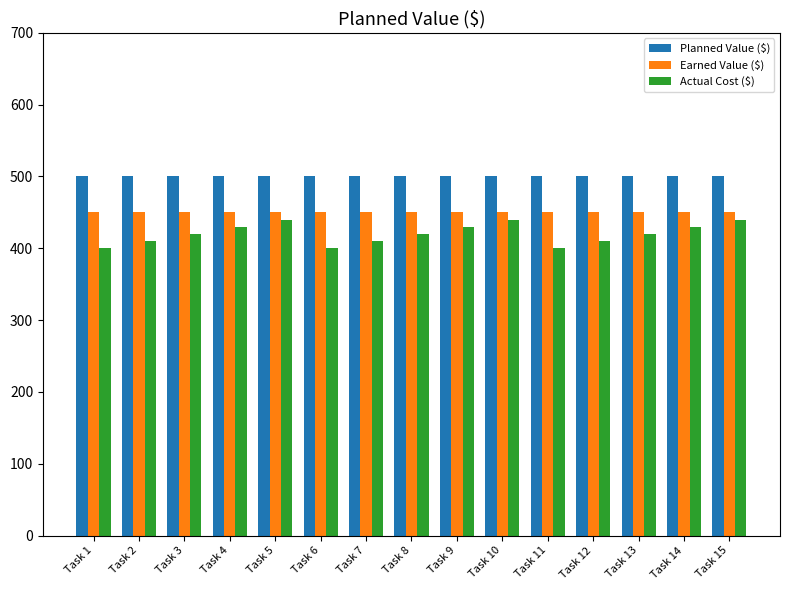

What is the smallest value displayed?

400